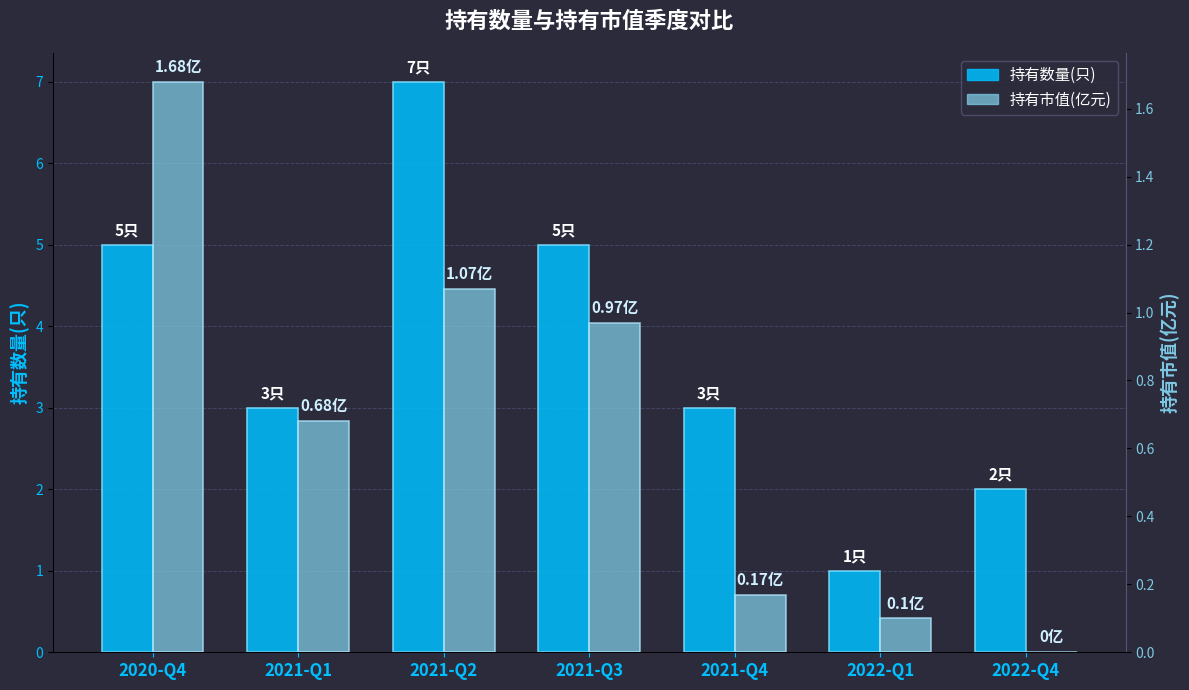

Count the number of data series in this chart.

2